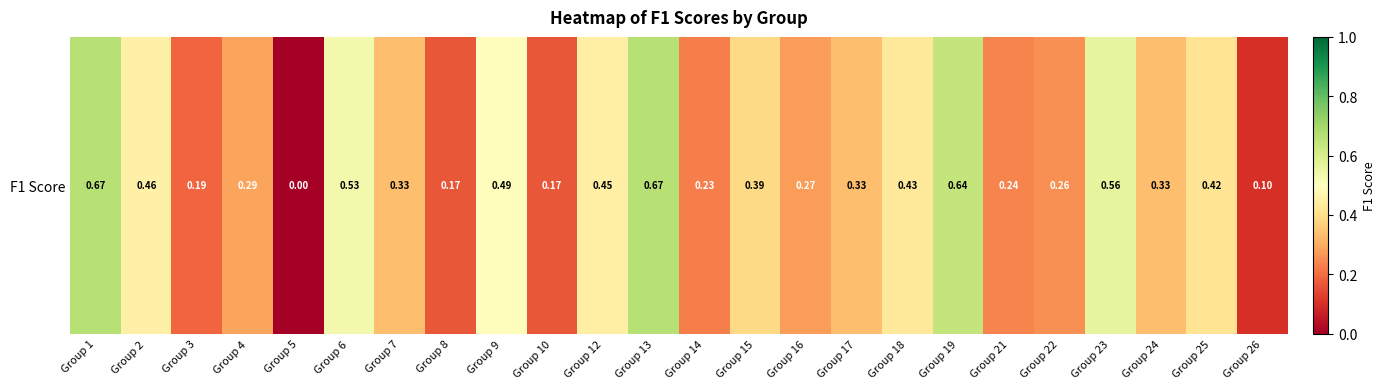

What is the average value?

0.4